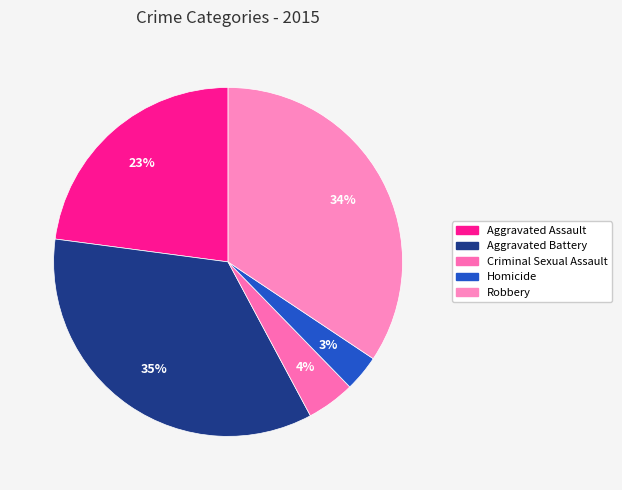

True or false: Aggravated Battery accounts for 41% of the total.

False